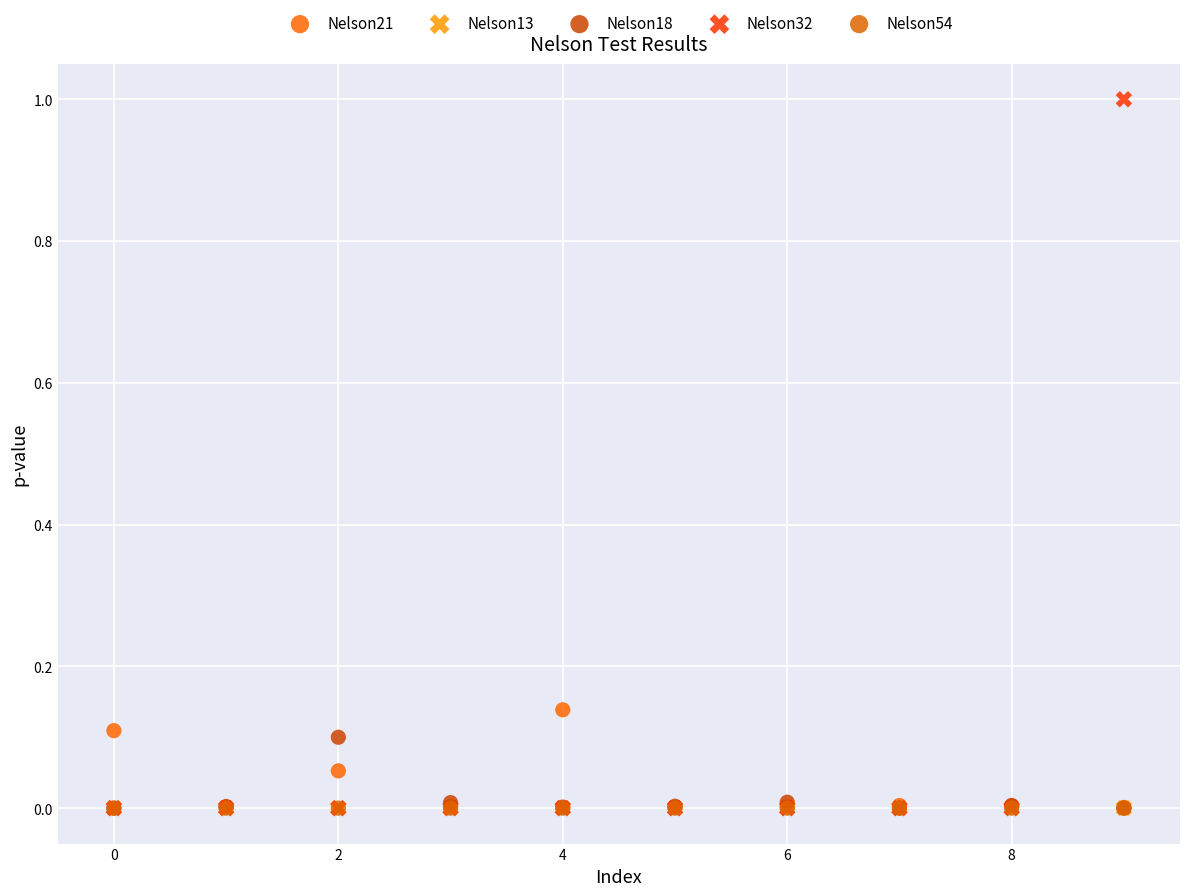

Which series has the widest spread of Y values?

Nelson32